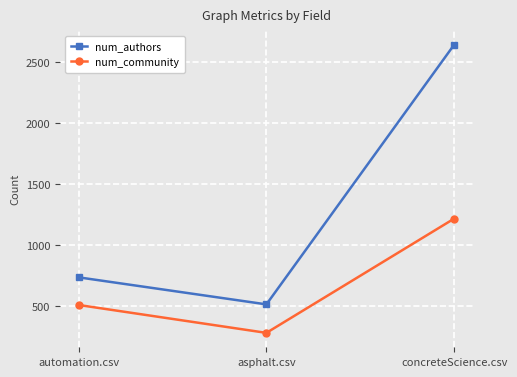

What is the total value across all series at concreteScience.csv?

3858